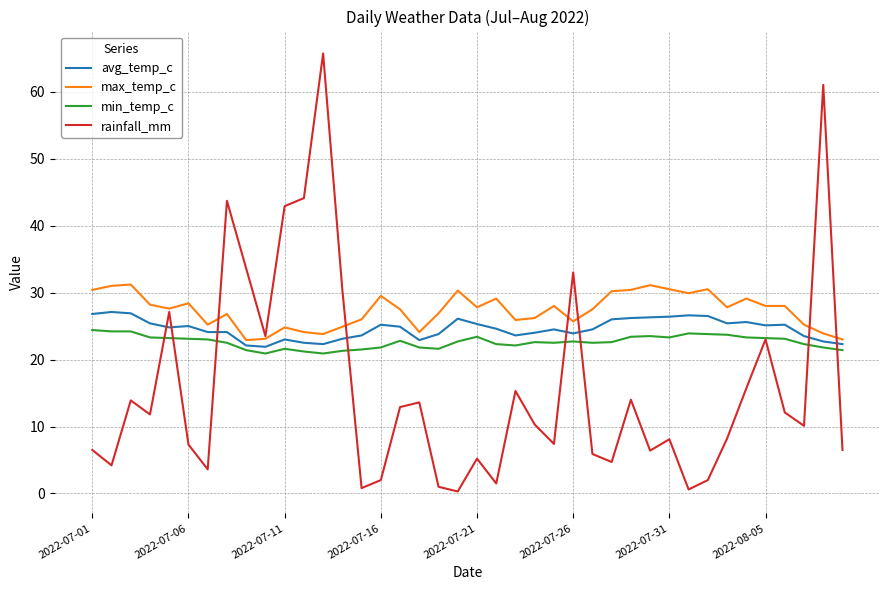

Which series has the widest spread of values?

rainfall_mm